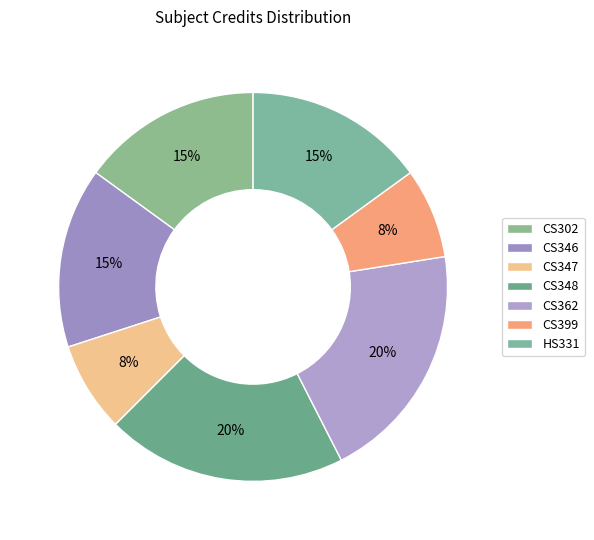

Does CS346 represent more than half of the total?

No